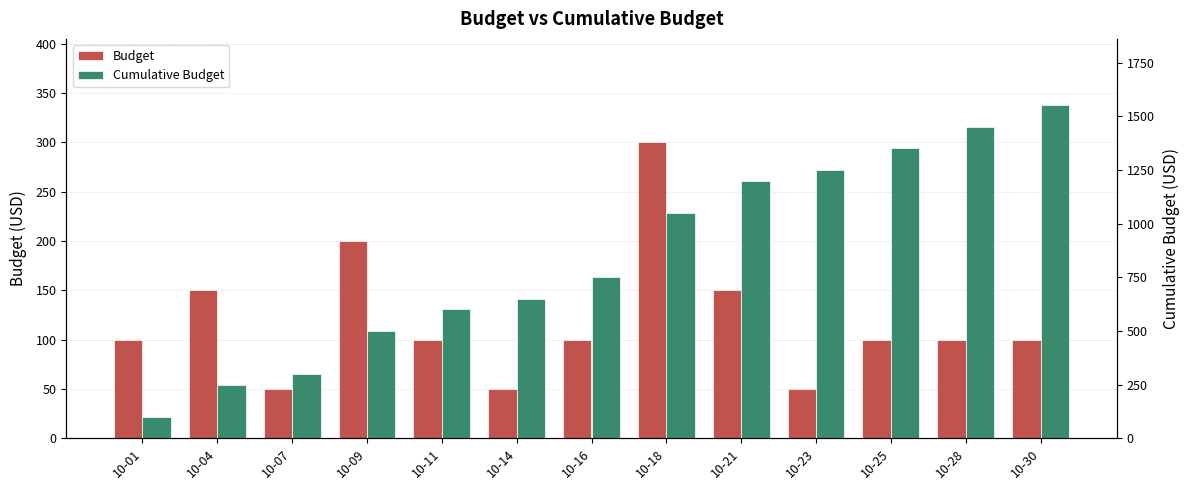

Rank the series by their maximum value, from lowest to highest.

Budget, Cumulative Budget